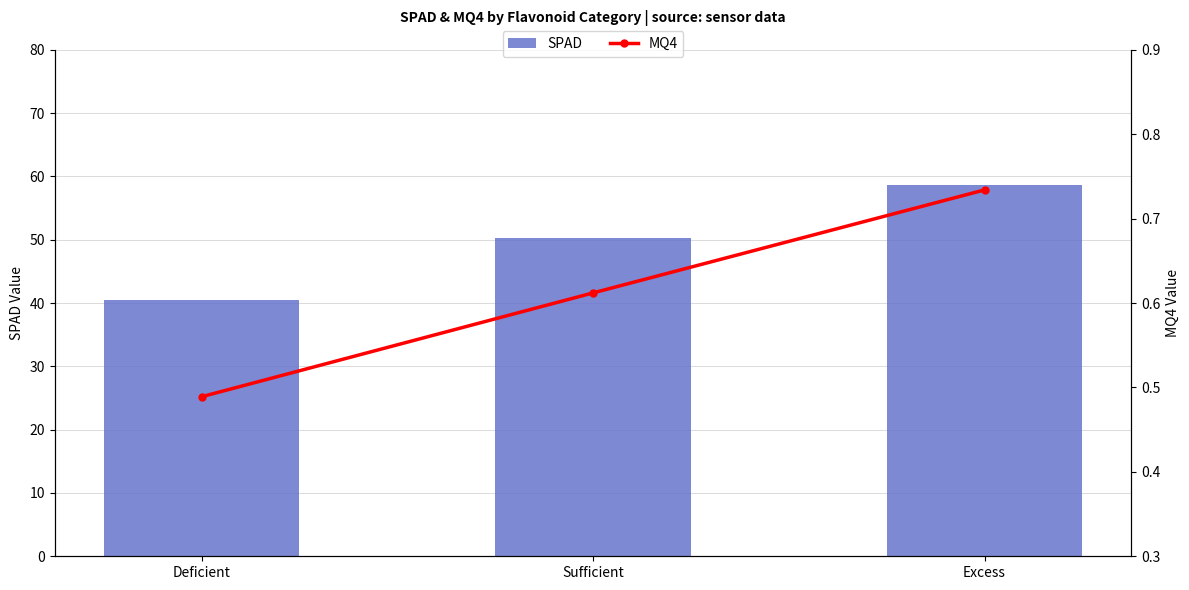

Between Excess and Sufficient, which is larger?

Excess